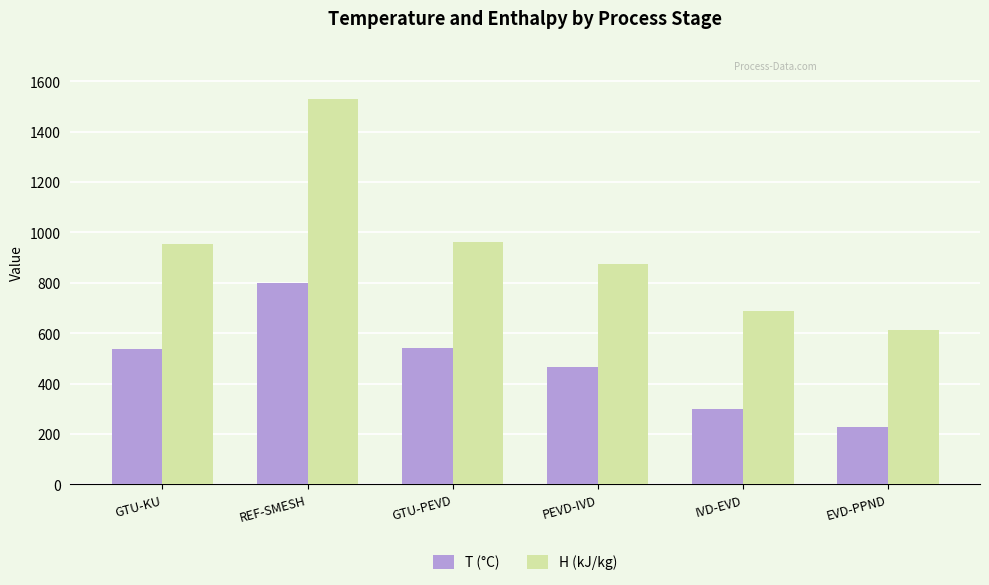

What position from the left is REF-SMESH?

2